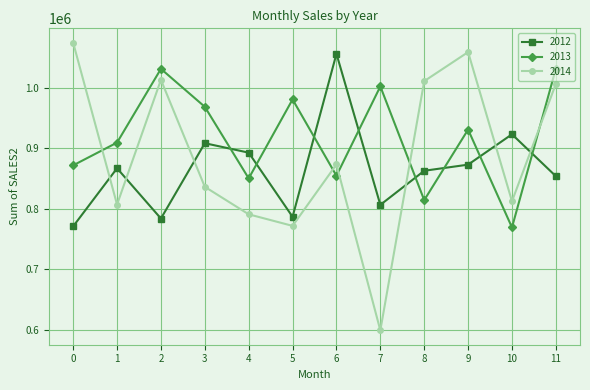

What is the average value of the 2013 series?

918177